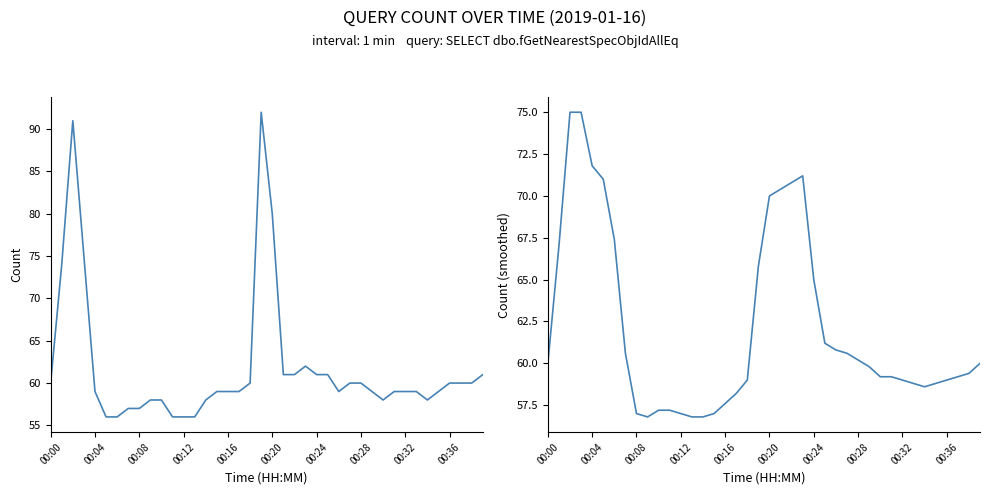

What is the difference between the Query Count values at 36 and 31?

1.0